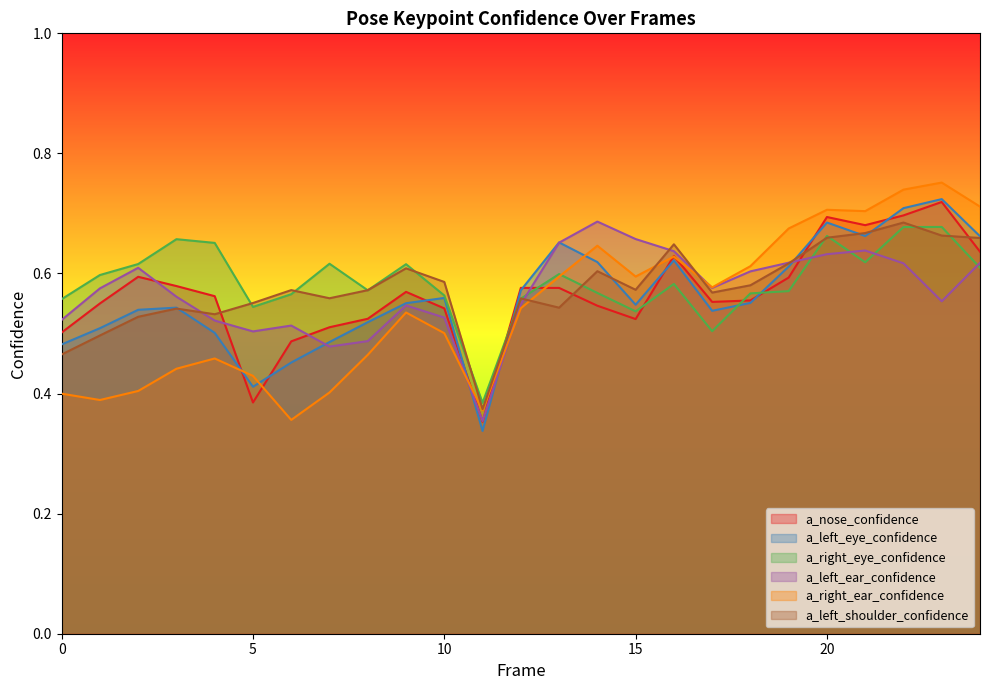

Where do a_left_ear_confidence and a_right_ear_confidence first cross each other?

10 and 11